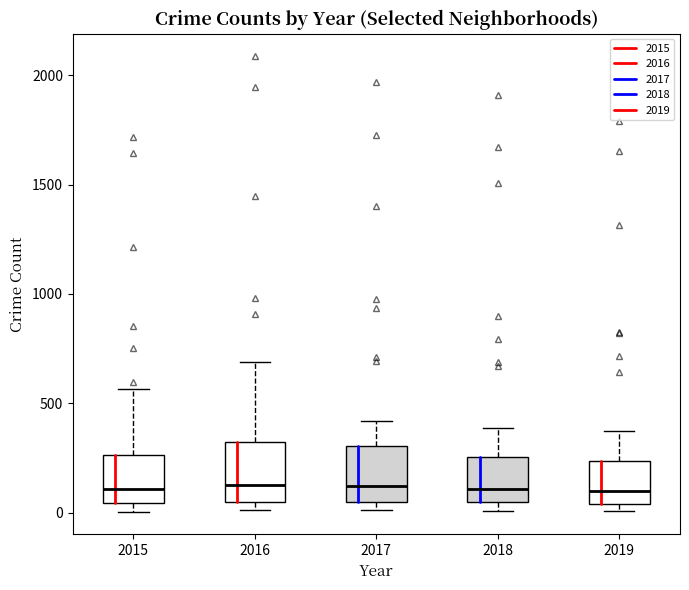

Reading left to right, read every box against the y-axis: the position of its median line, the range the box covers, and the ends of its whiskers. The values are not printed on the chart, so give them approximately, as read against the axis.

2015: median 100, box 50 to 250, whiskers 0 to 550
2016: median 150, box 50 to 300, whiskers 0 to 700
2017: median 100, box 50 to 300, whiskers 0 to 400
2018: median 100, box 50 to 250, whiskers 0 to 400
2019: median 100, box 50 to 250, whiskers 0 to 400